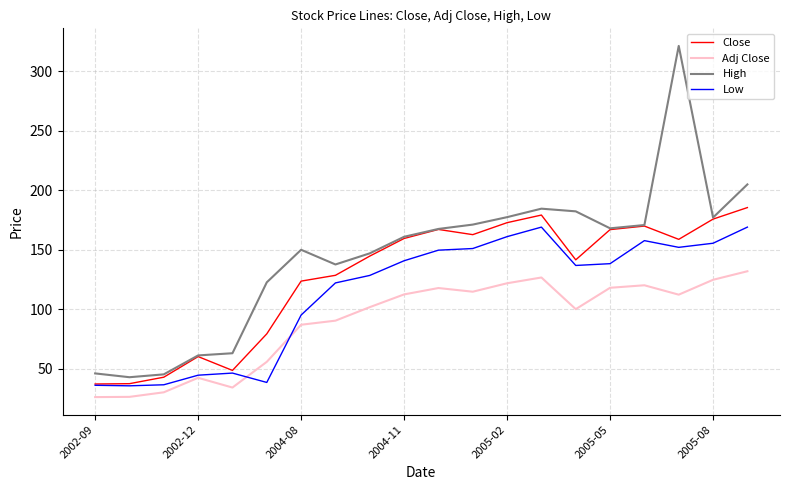

What is the greatest value displayed?

321.1